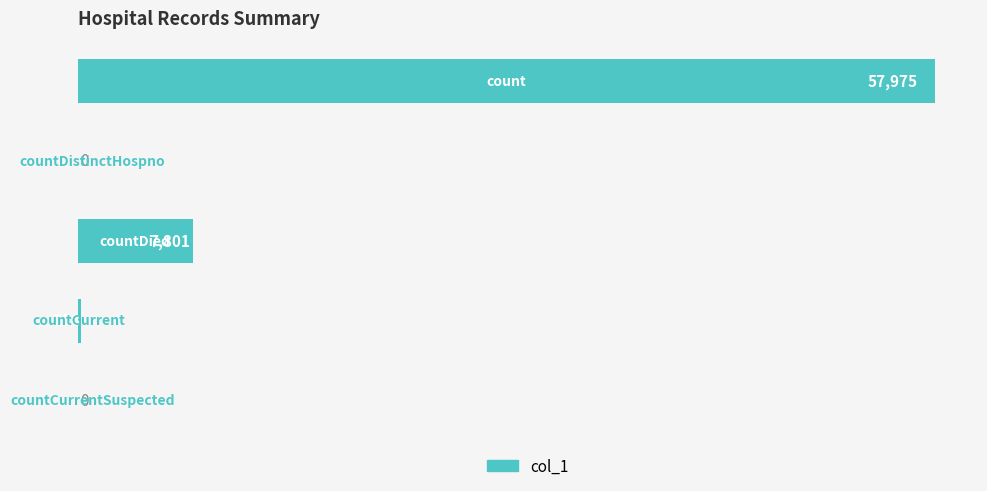

What is the maximum value shown in the chart?

57975